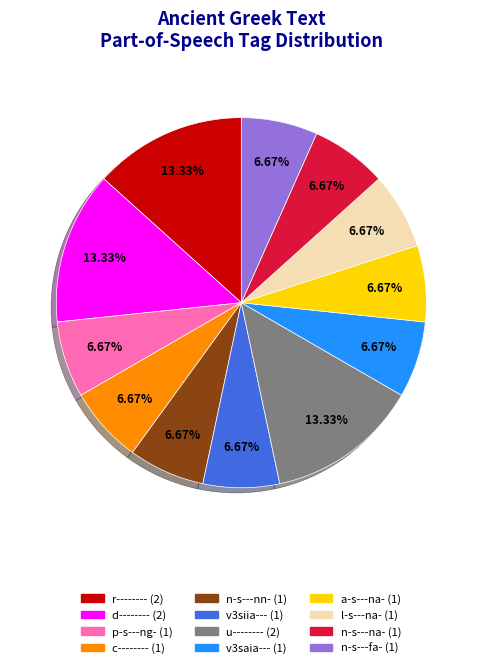

Approximately how many times larger is the value at n-s---fa- compared to r--------?

0.5